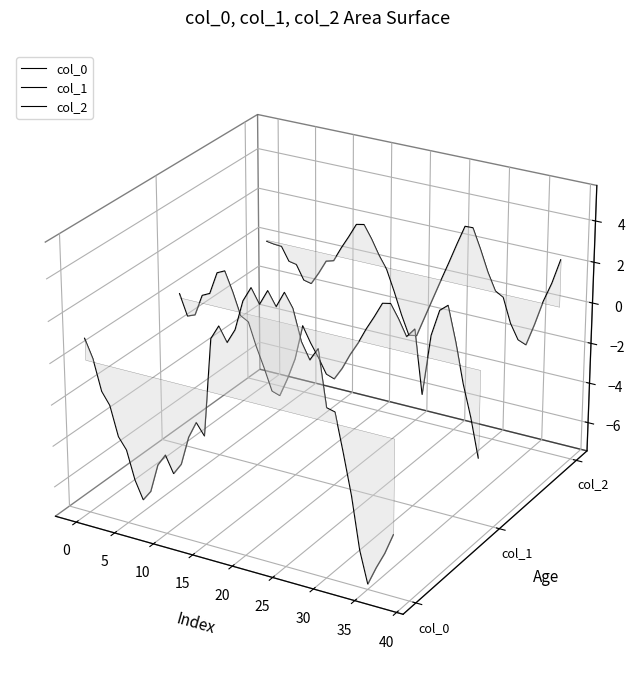

Count the number of data series in this chart.

3